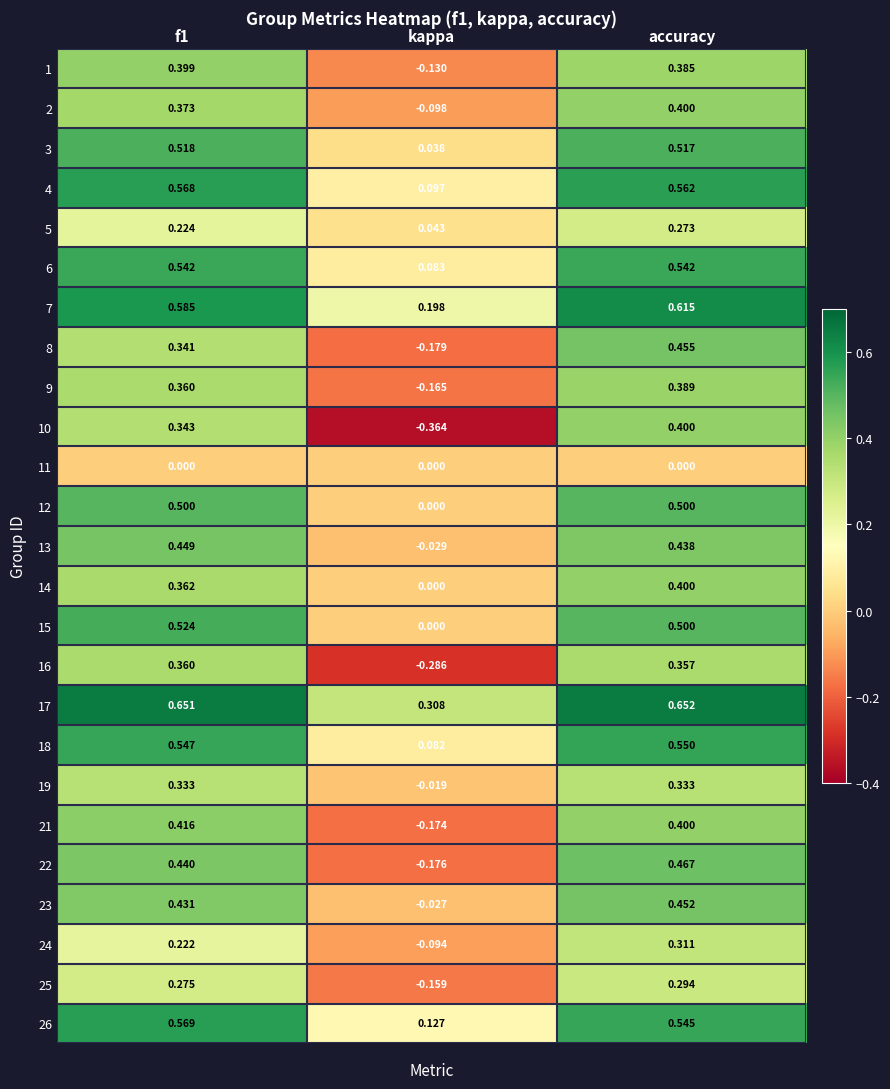

At which label is 26 closest to 0?

kappa